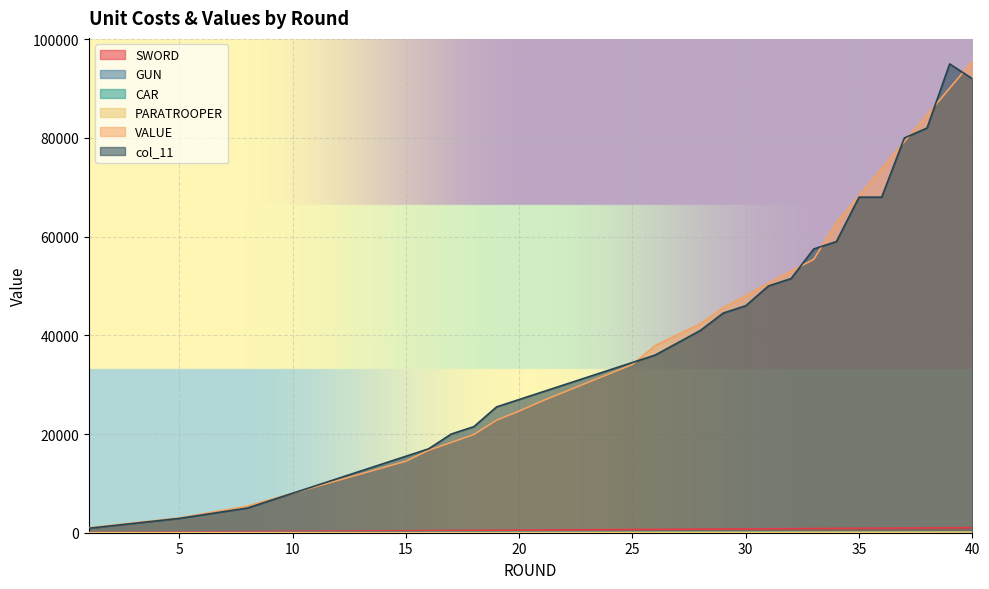

Reading left to right, list all the values displayed in this chart.

SWORD: 50	75	100	125	150	175	200	225	250	275	300	325	350	375	400	425	450	475	500	525	550	575	600	625	650	675	700	725	750	775	800	825	850	875	900	925	950	975	1000	1025
GUN: 0	0	0	0	0	6	12	18	24	30	36	42	48	54	60	66	72	78	84	90	96	102	108	114	120	126	132	138	144	150	156	162	168	174	180	186	192	198	204	210
CAR: 0	0	0	0	0	0	0	0	5	10	15	20	25	30	35	40	45	50	55	60	65	70	75	80	85	90	95	100	105	110	115	120	125	130	135	140	145	150	155	160
VALUE: 1000	1500	2000	2500	3000	3800	4600	5400	6700	8000	9300	10600	11900	13200	14500	16700	18300	19900	22800	24660	26670	28530	30390	32250	34110	37920	40140	42360	45580	48000	50570	52990	55410	62830	68250	73820	79240	84660	90080	95500
col_11: 900	1400	1900	2400	2900	3600	4300	5000	6500	8000	9500	11000	12500	14000	15500	17000	20000	21500	25500	27000	28500	30000	31500	33000	34500	36000	38500	41000	44500	46000	50000	51500	57500	59000	68000	68000	80000	82000	95000	92000
PARATROOPER: 0	0	0	0	0	0	0	0	0	0	0	0	0	0	0	10	15	20	25	30	35	40	45	50	55	60	65	70	75	80	85	90	95	100	105	110	115	120	125	130